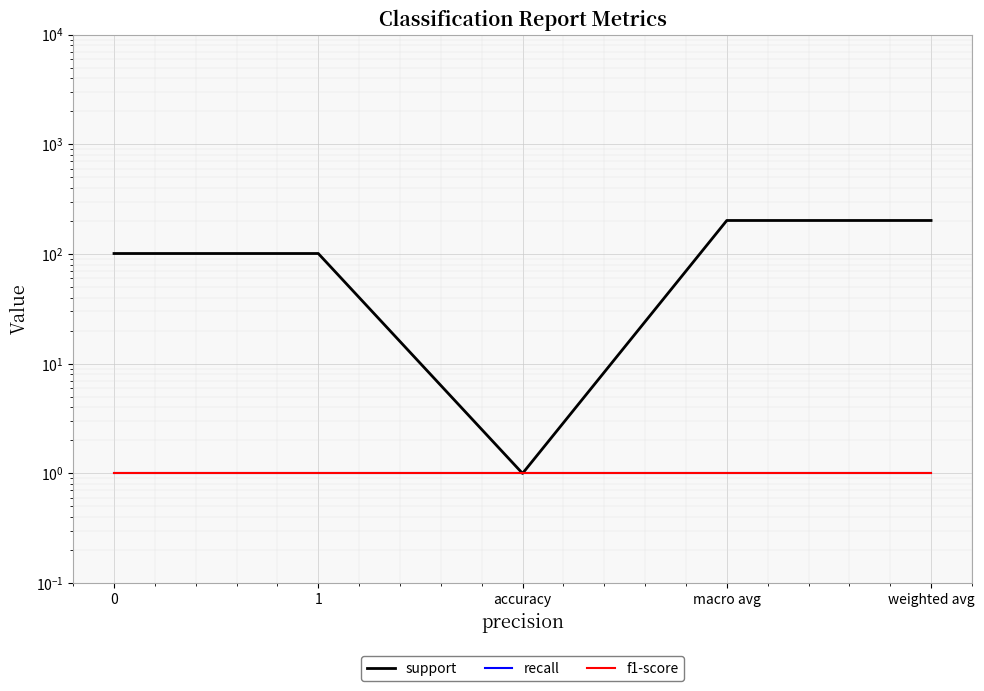

Where is the first local minimum for support?

accuracy